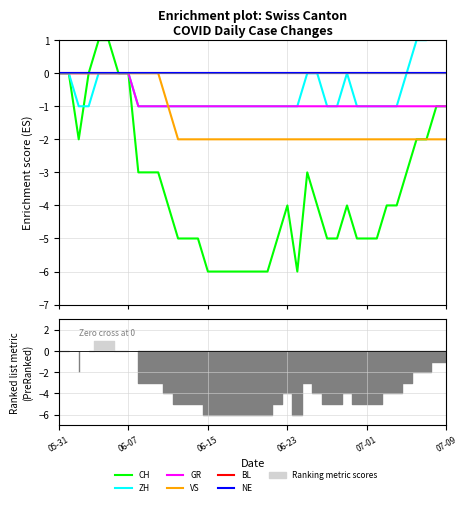

True or false: ZH has more than 0 interior local peaks.

True